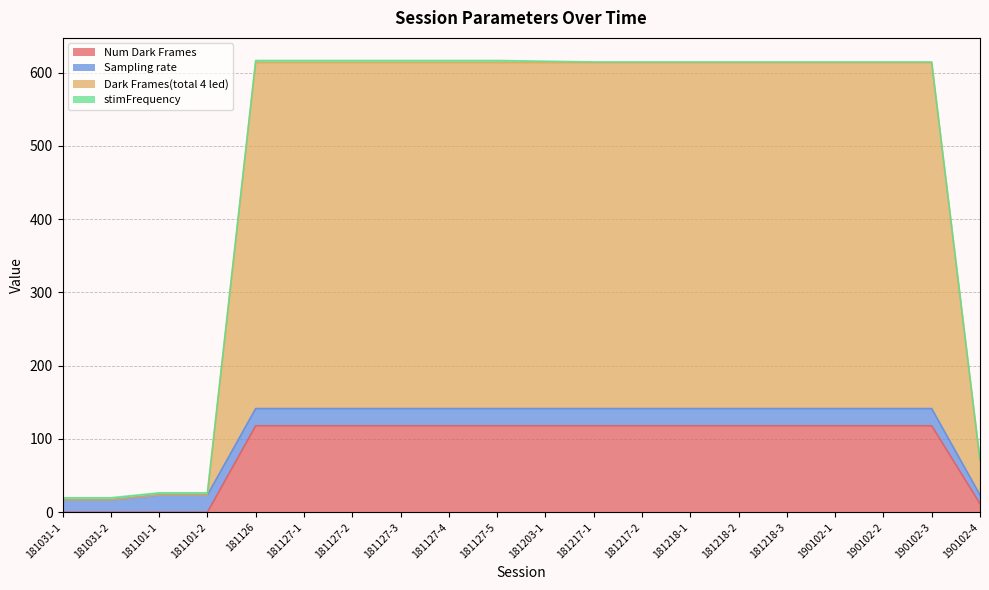

What position from the left is 181127-5?

10